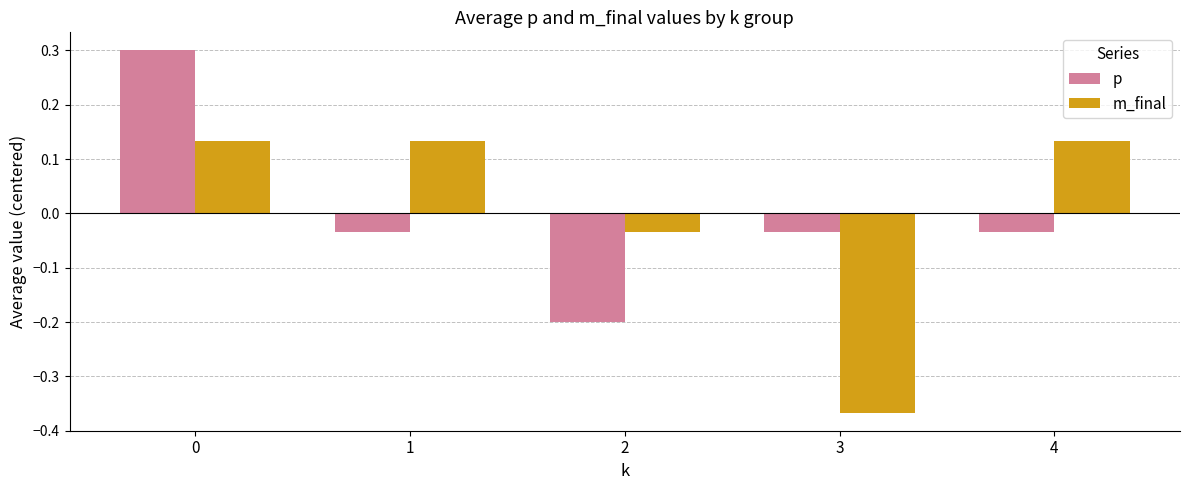

What is the difference between the maximum and minimum values in the m_final series?

0.5